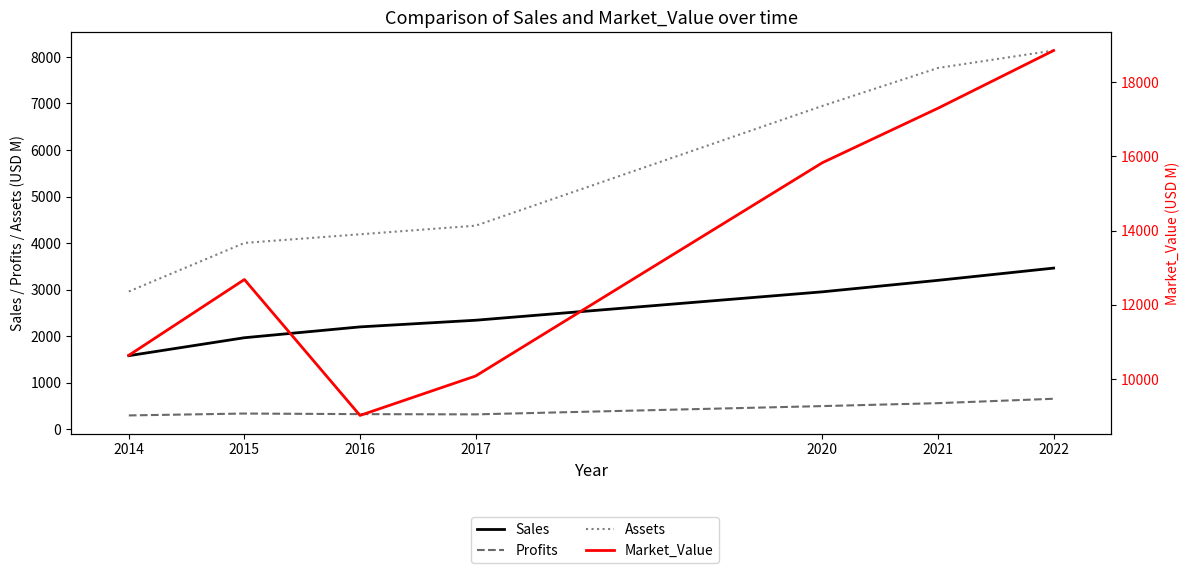

What is the value of the Profits point at the 5th from the left?

494.1